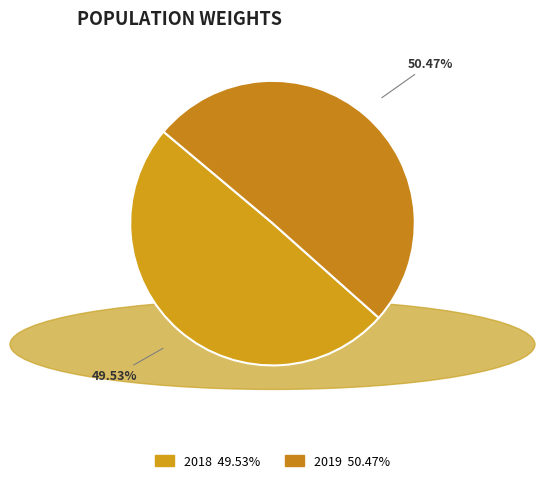

To the nearest percent, what is the combined percentage of 2019 and 2018?

100%